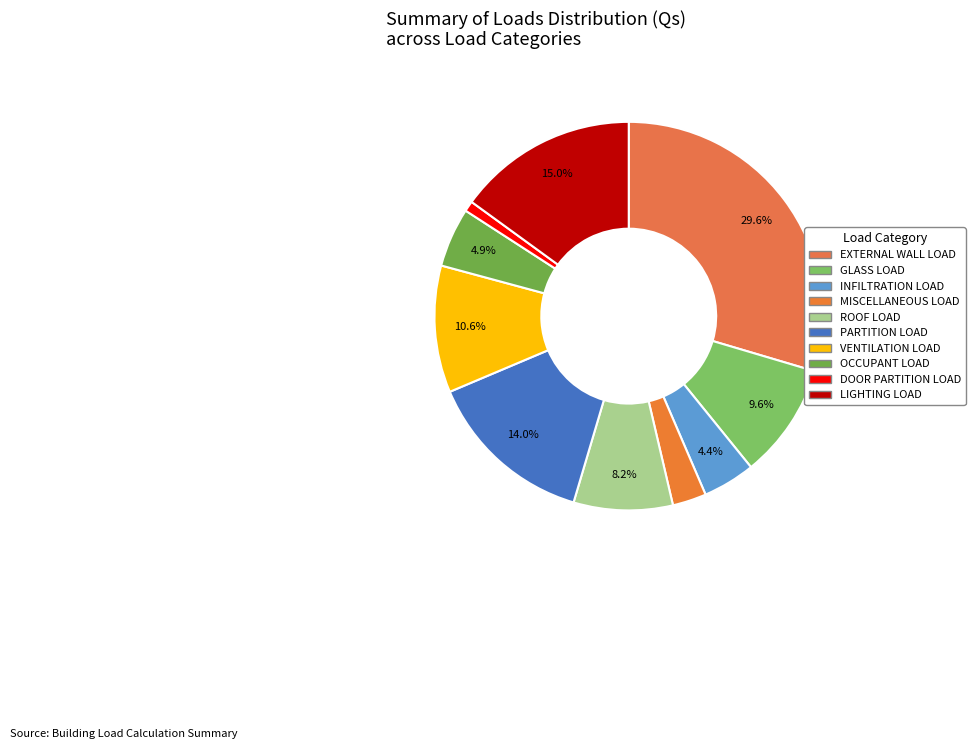

To the nearest percent, what is the combined percentage of DOOR PARTITION LOAD and GLASS LOAD?

10%